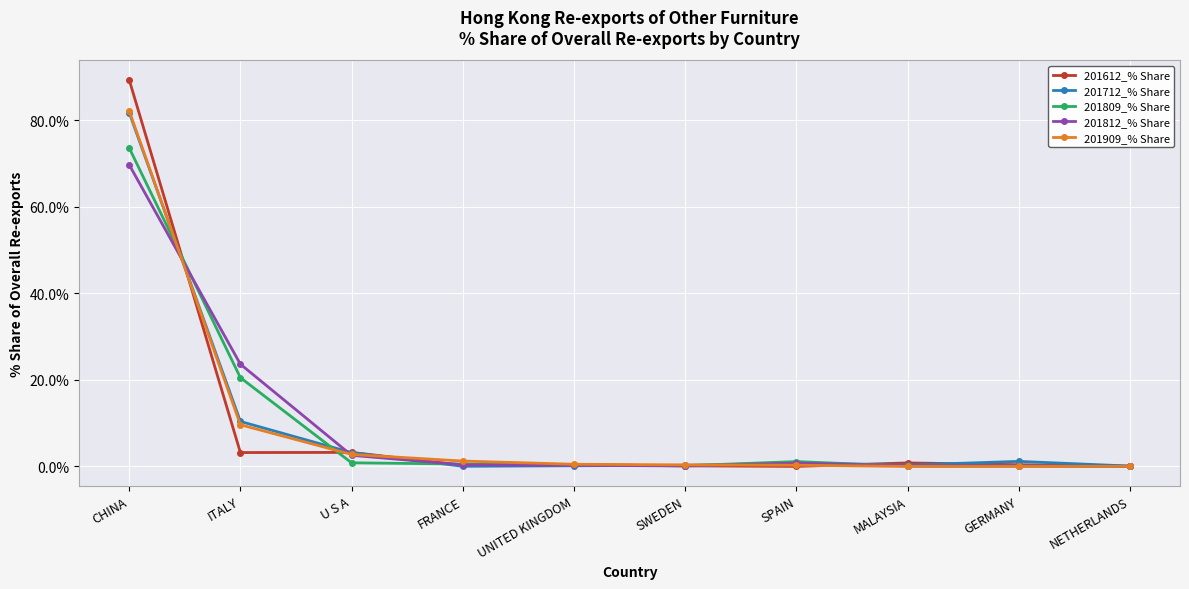

At which label is 201812_% Share closest to 34?

ITALY